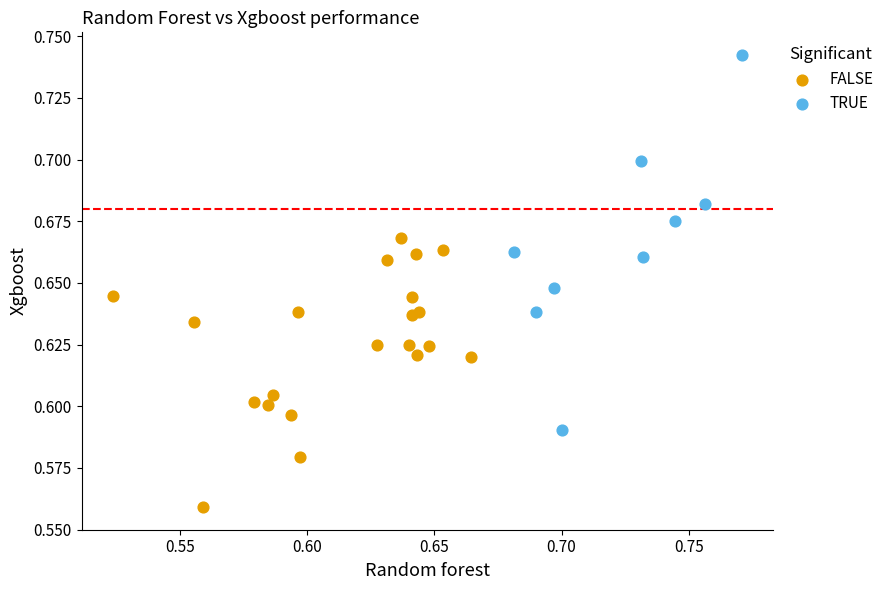

Which series contains the highest Y value?

TRUE